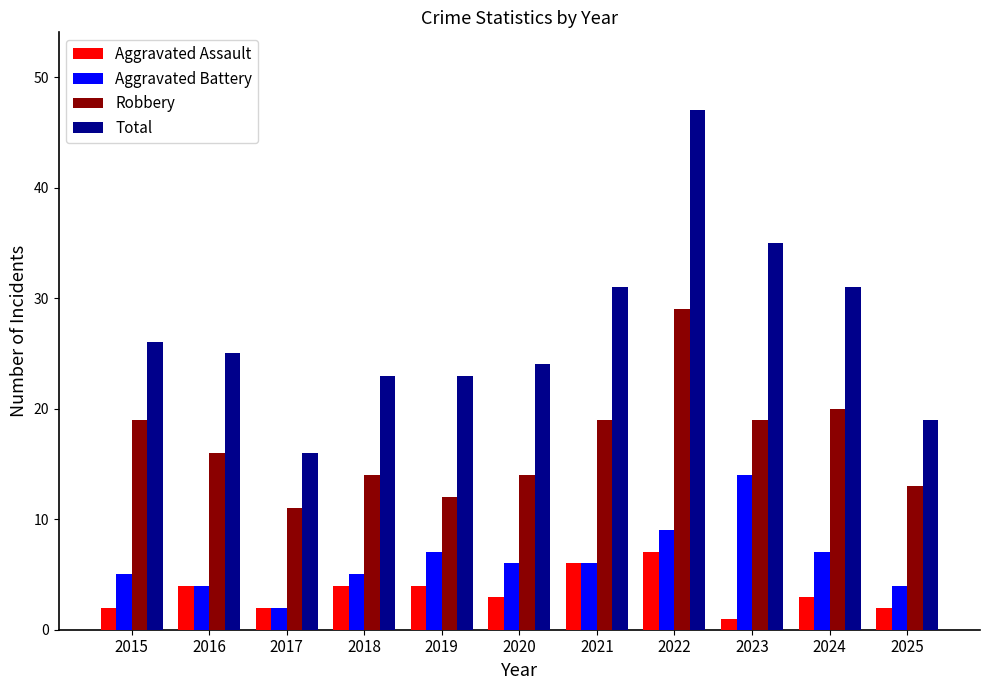

List the series in order of their peak value, highest first.

Total, Robbery, Aggravated Battery, Aggravated Assault